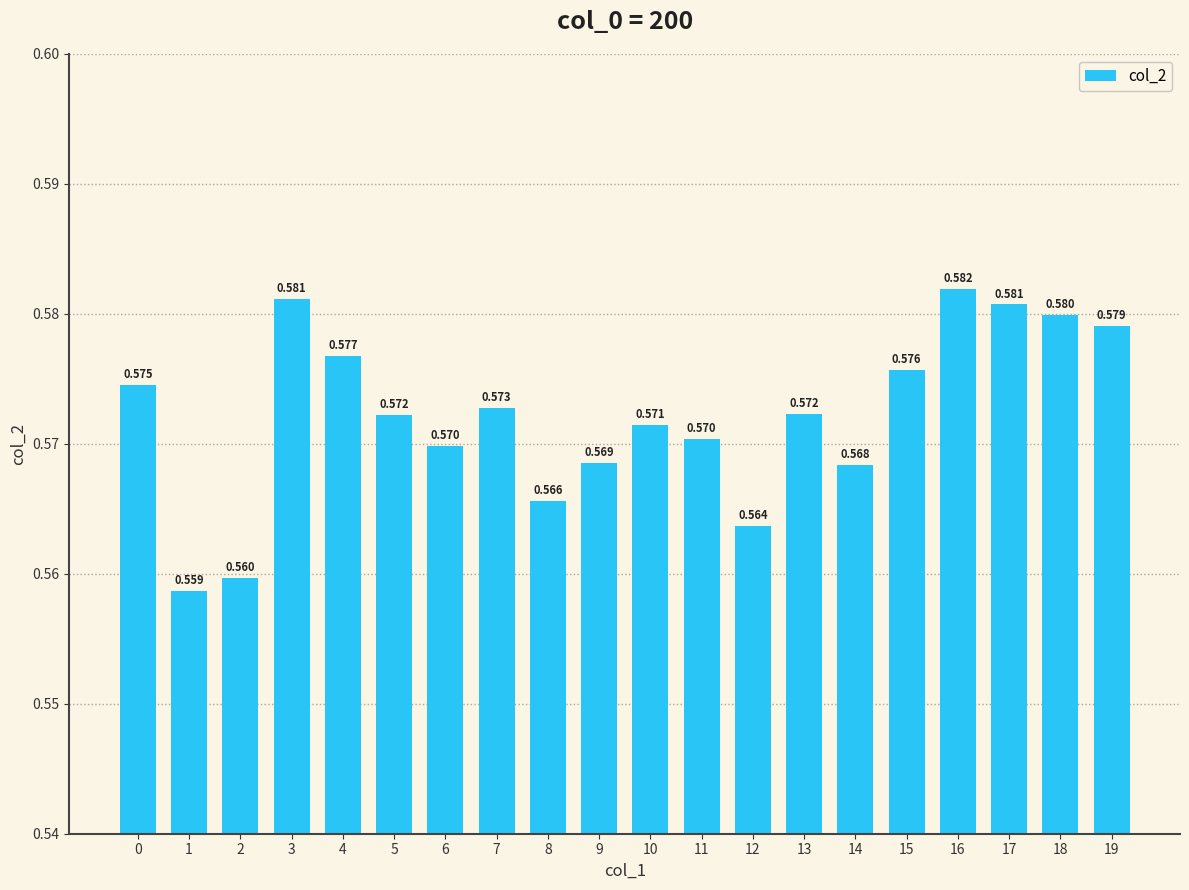

How many bars are there in total?

20